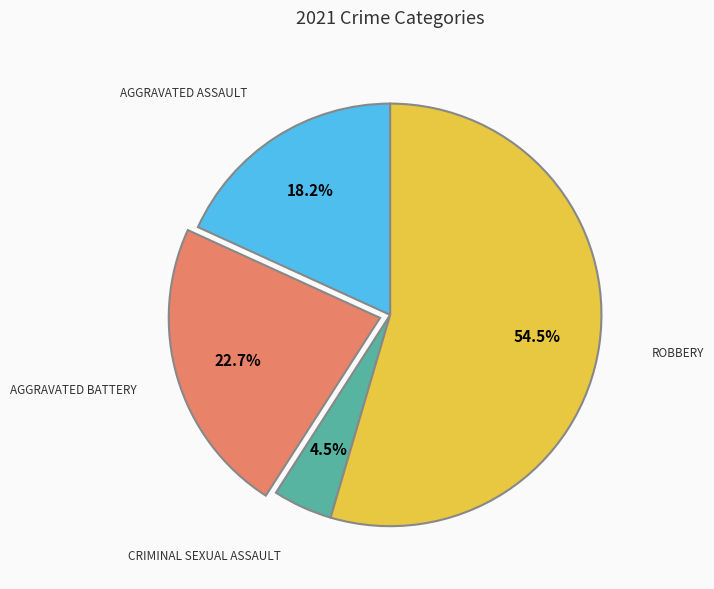

Count the number of slices in the pie.

4